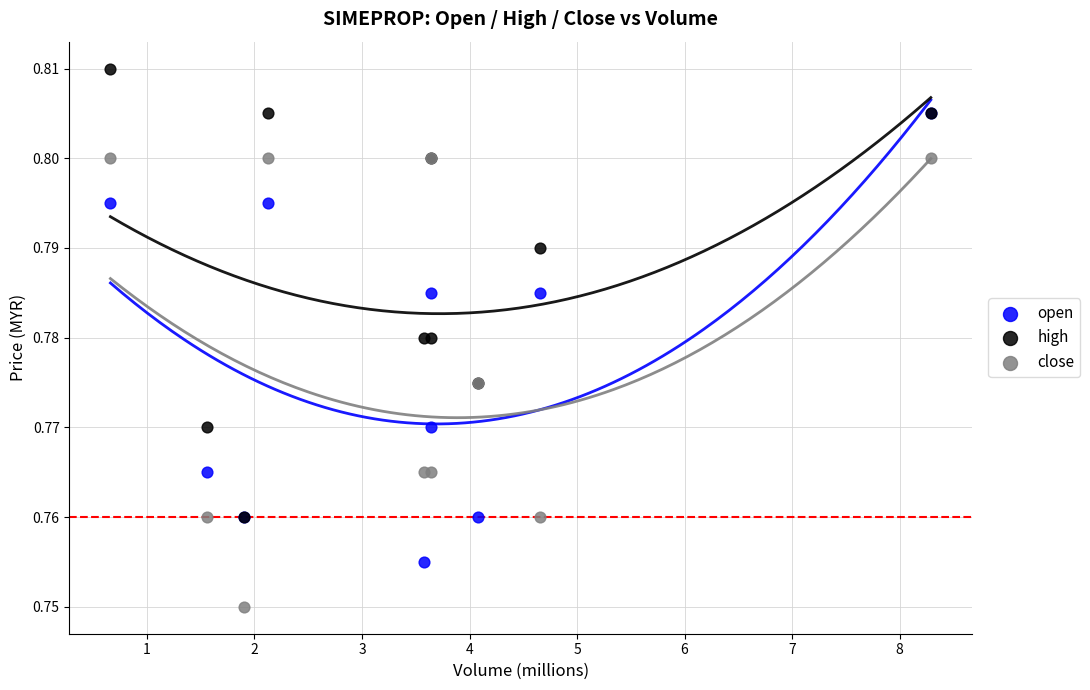

What are all the series names shown in the legend?

open, high, close